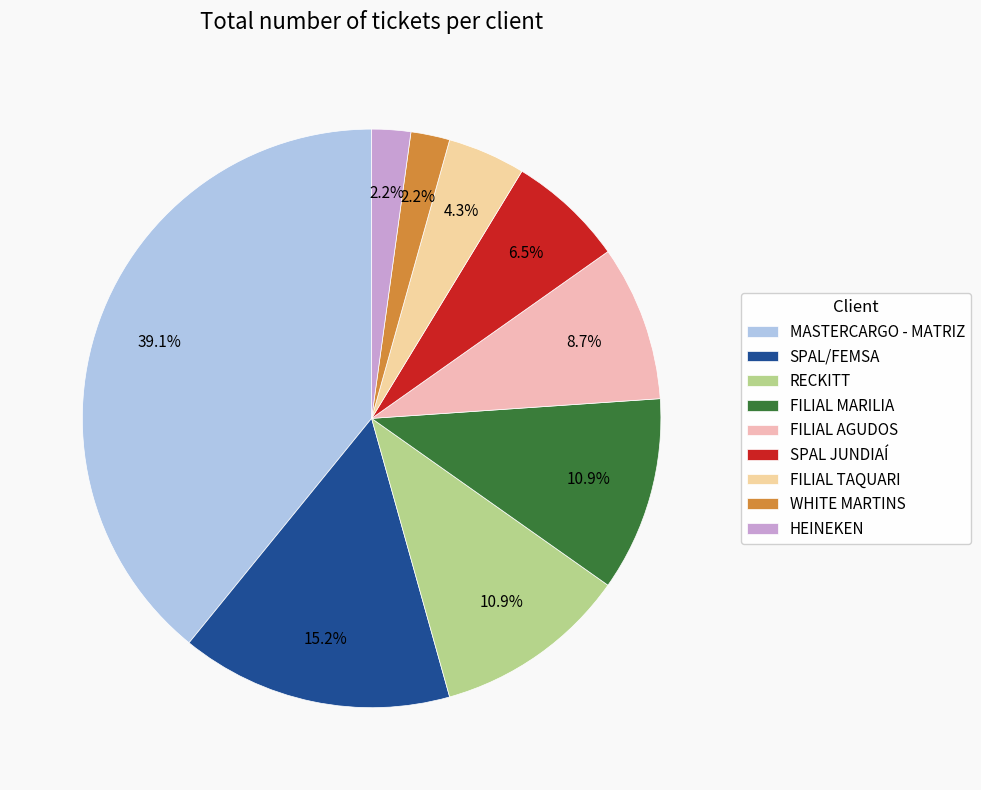

To the nearest percent, what is the average slice percentage?

11%